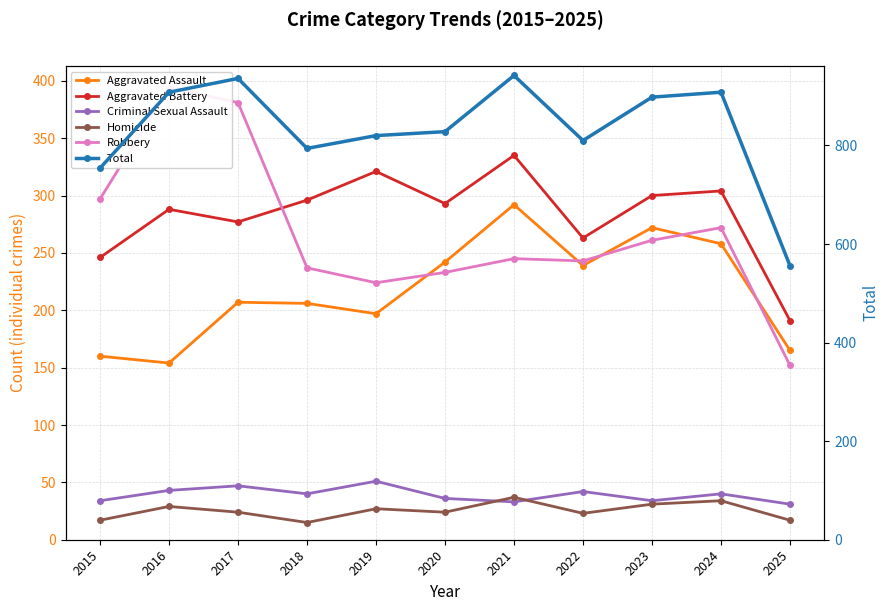

Is it true that Total equals 332 at 2018?

False